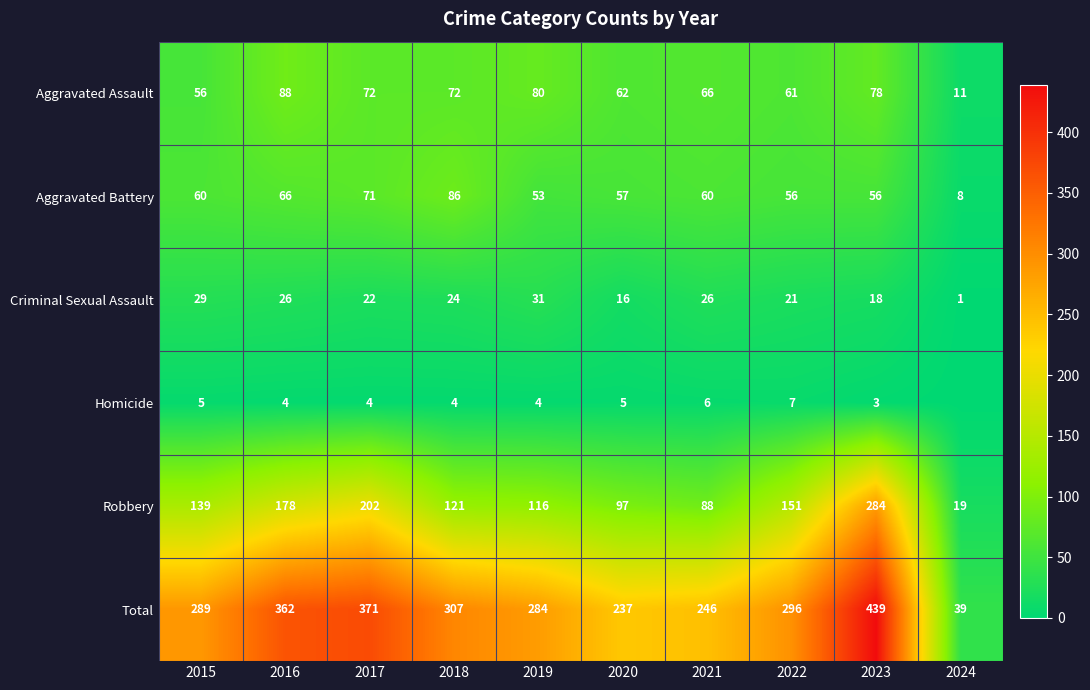

The value of Robbery at 2023 is 409. True or false?

False